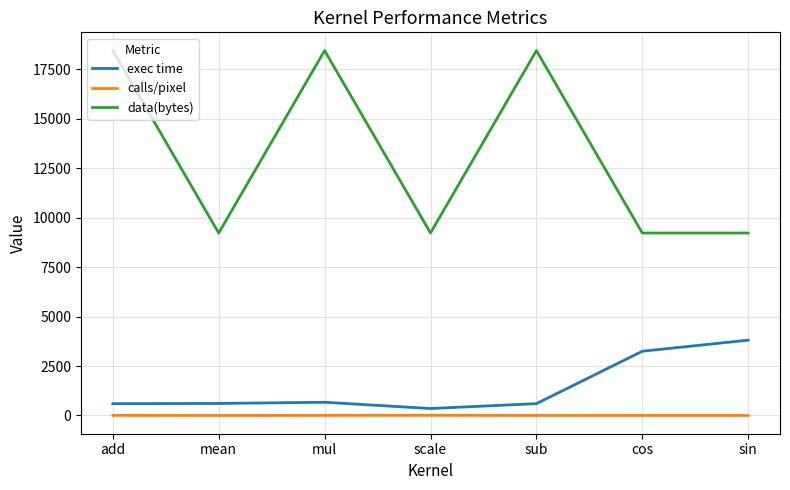

Count the number of data series in this chart.

3